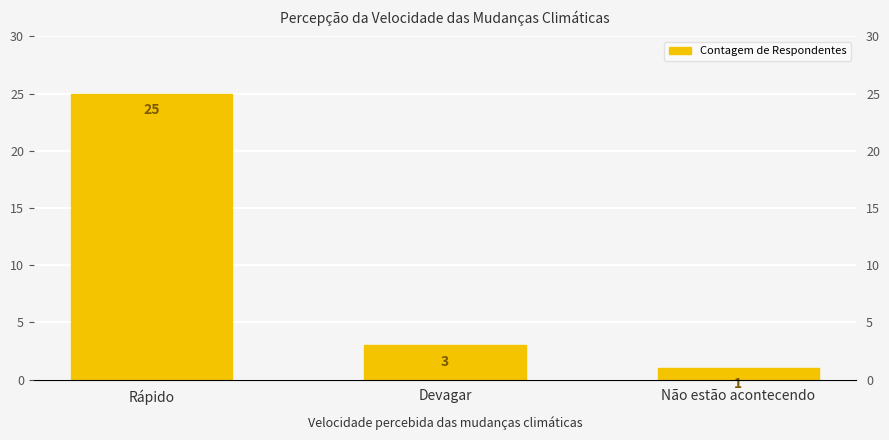

What is the minimum value shown in the chart?

1